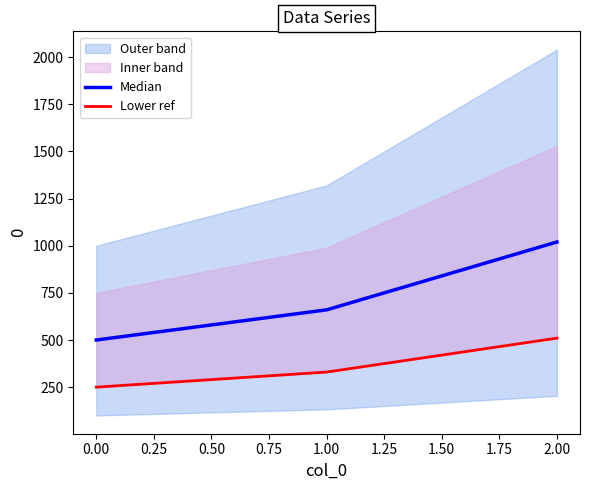

List the labels in order of Median value, smallest first.

0.00, 1.00, 2.00